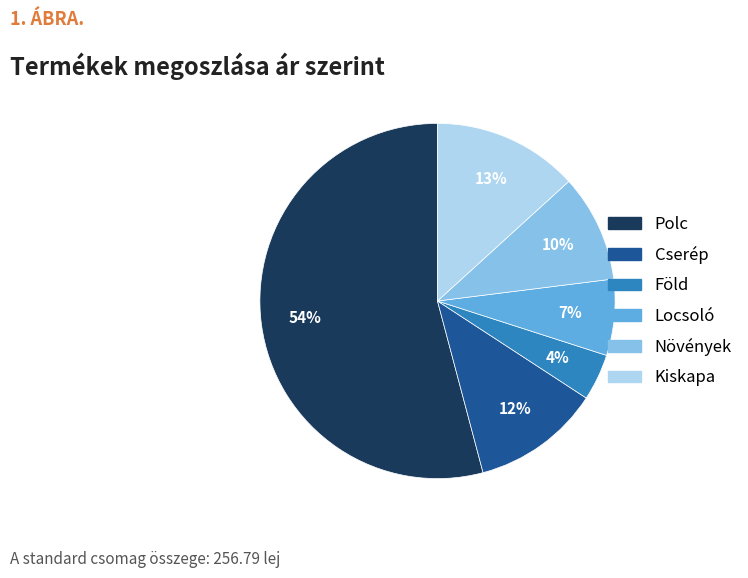

Is it true that Cserép is 12% of the pie?

True